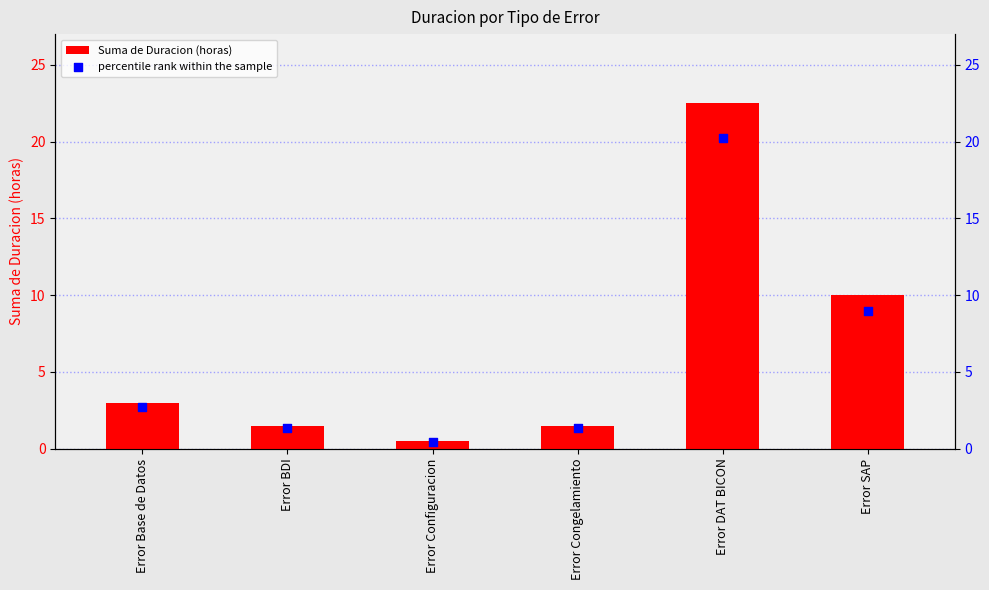

What is the total value across all series at Error Configuracion?

0.9